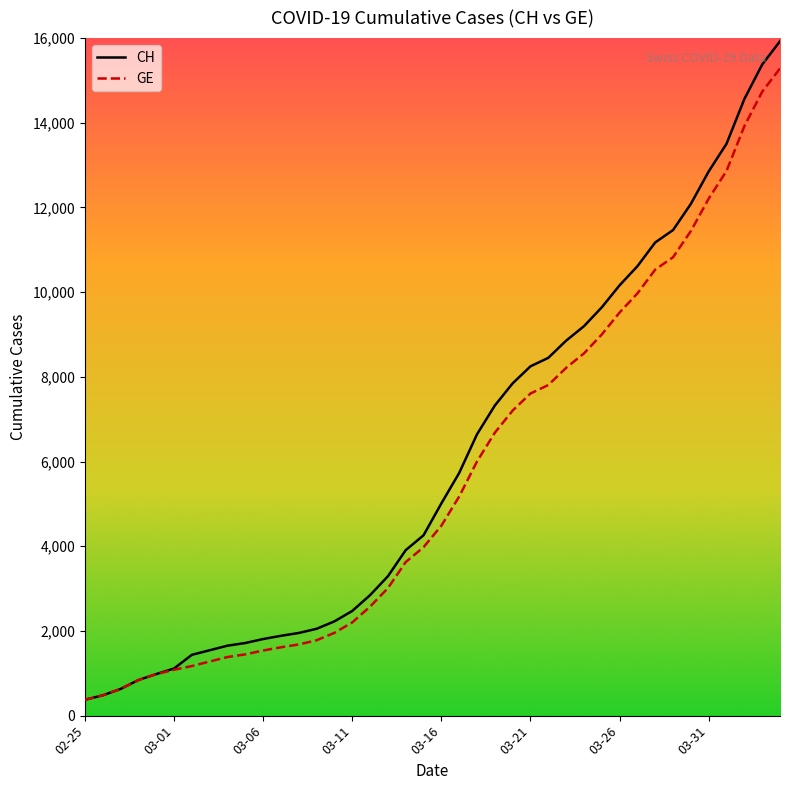

Rank the series by their average value, from highest to lowest.

CH, GE